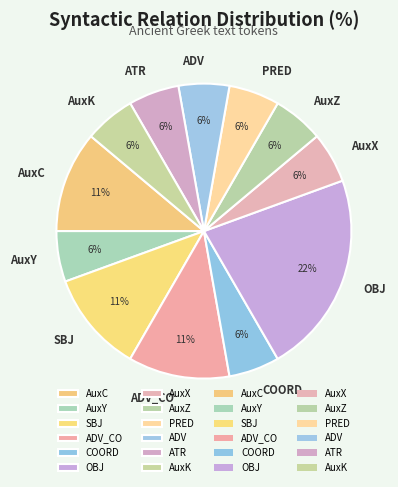

Which slice is the largest?

OBJ